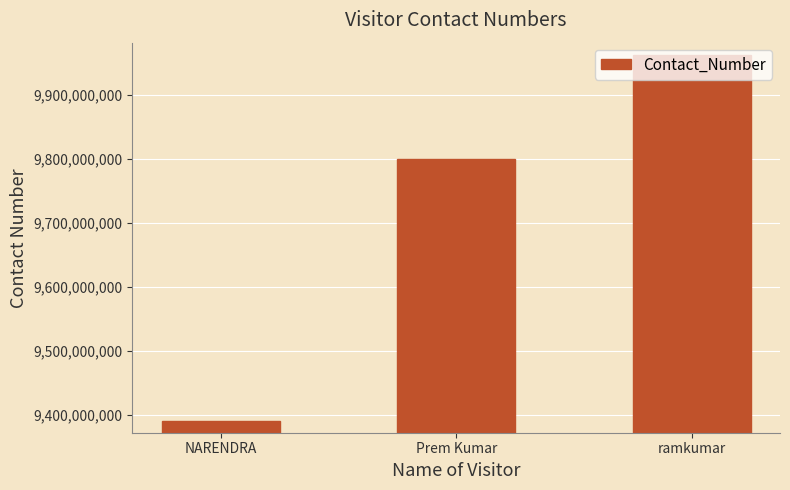

What is the ratio of the value at ramkumar to the value at Prem Kumar?

1.0